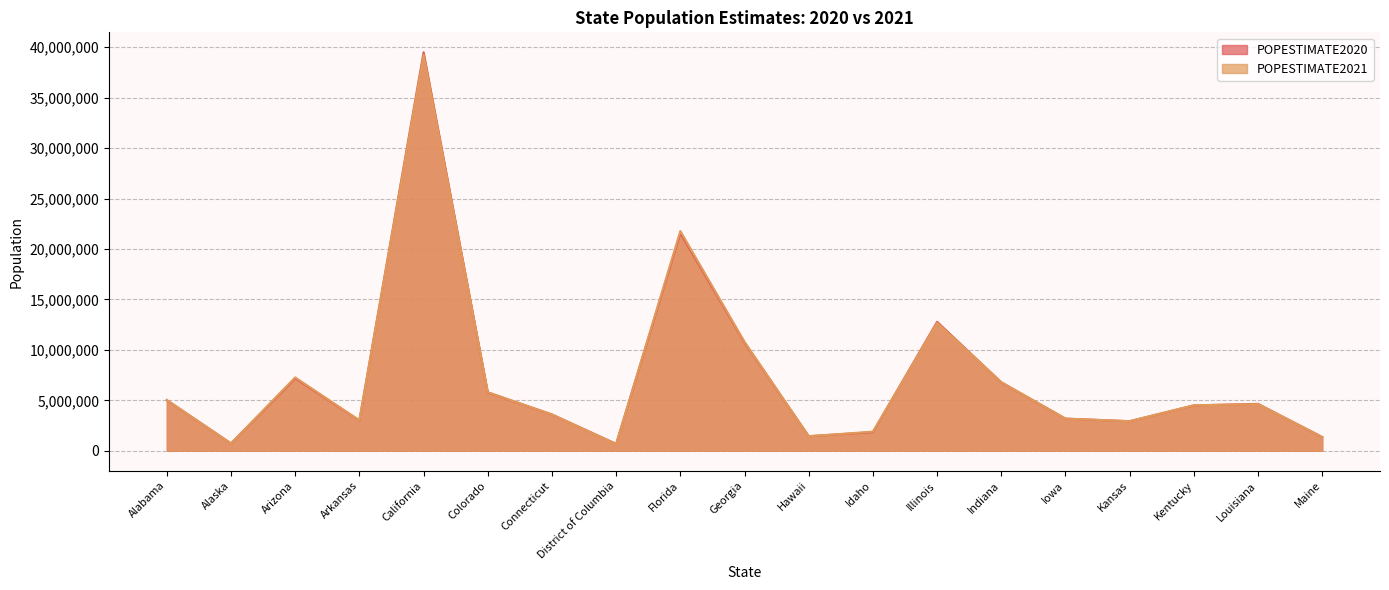

Which series ends up on top after the final intersection of POPESTIMATE2021 and POPESTIMATE2020?

POPESTIMATE2021